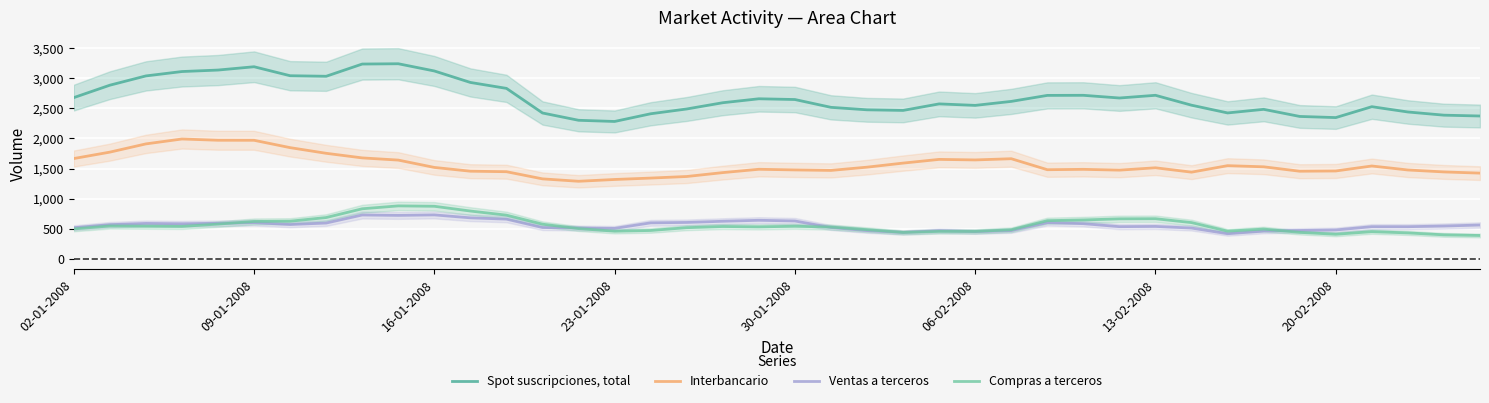

Is it true that Interbancario equals 1447.4 at 12?

True